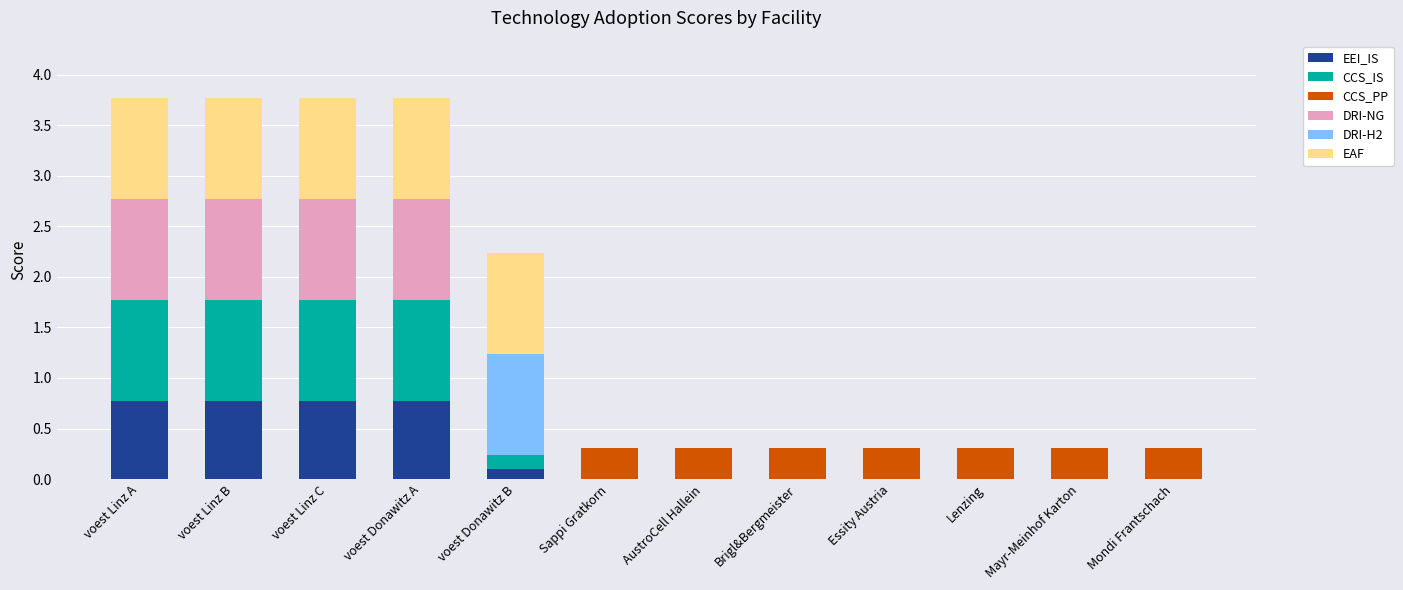

What is the total value across all series at voest Donawitz A?

3.8